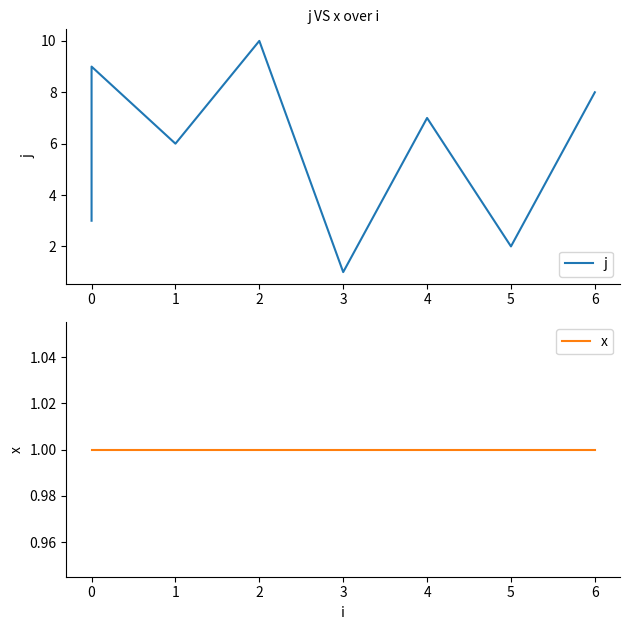

The j series shows 6 at 0. True or false?

False